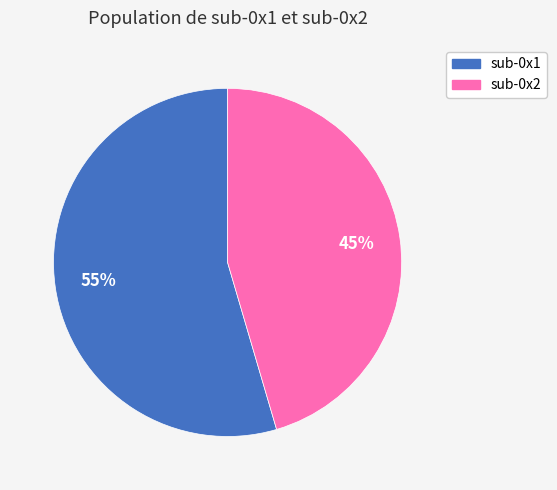

What is the ratio of the value at sub-0x1 to the value at sub-0x2?

1.2